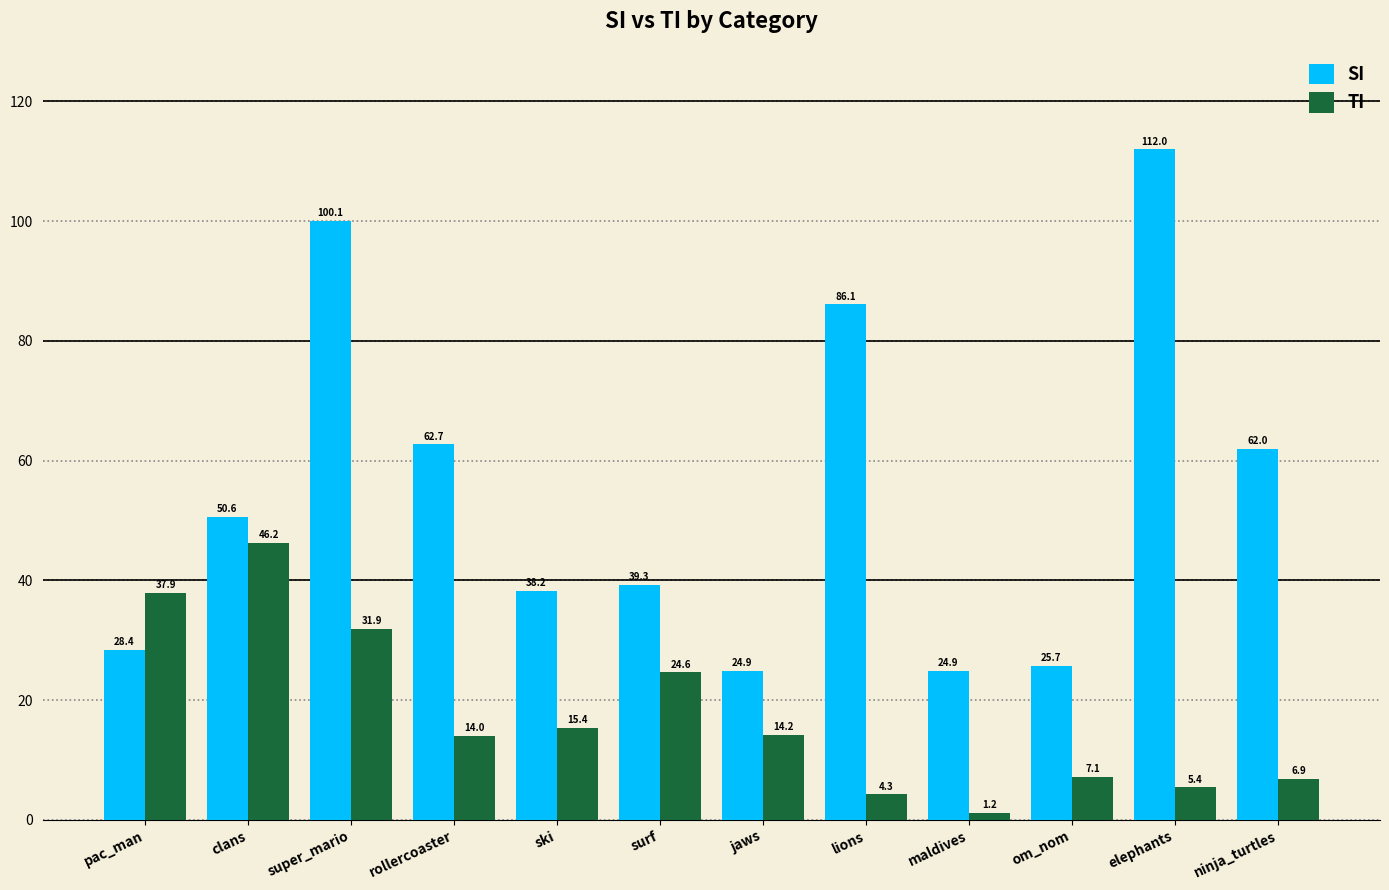

Reading left to right, what are all the values shown in this chart?

SI: 28.4	50.6	100.1	62.7	38.2	39.3	24.9	86.1	24.9	25.7	112.0	62.0
TI: 37.9	46.2	31.9	14.0	15.4	24.6	14.2	4.3	1.2	7.1	5.4	6.9